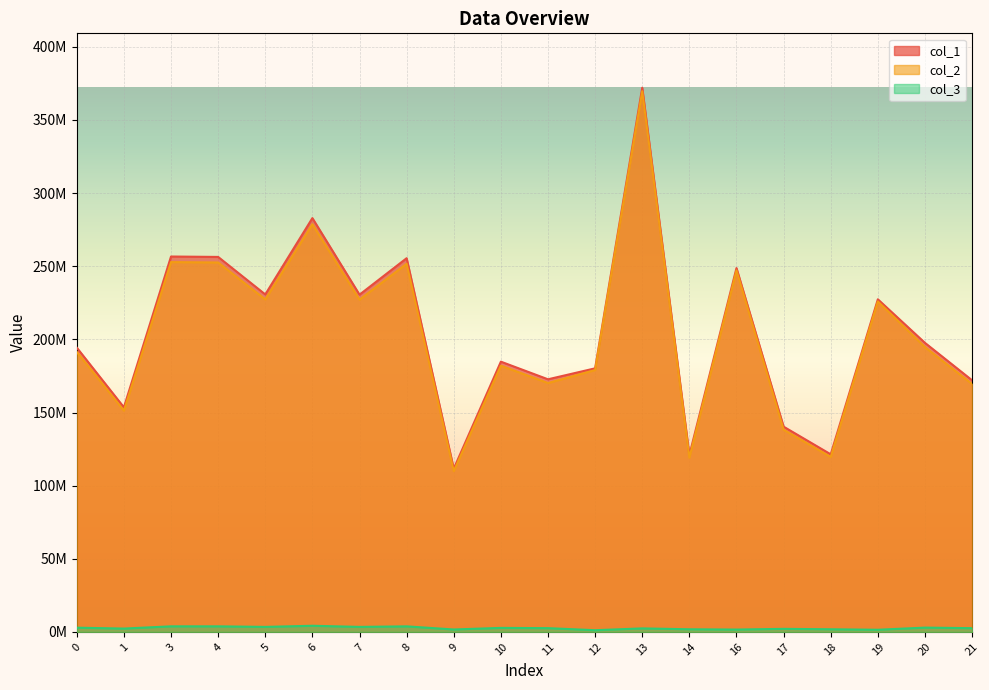

Reading left to right, transcribe all the data shown in this chart.

col_1: 194351992.6	153540769.1	256650804.1	256373989.9	230725999.0	282917609.4	230569274.4	255499612.7	111566618.5	184763262.1	172709618.2	180206286.6	372041189.8	120919302.3	248756922.1	140317072.1	121410186.7	227392592.2	197615713.3	172023485.2
col_2: 191468231.9	151262558.1	252842664.6	252569957.7	227302527.1	278719727.6	227148128.0	251708554.3	109911212.6	182021777.2	170146983.2	179044208.7	369642045.5	119125122.9	247152788.6	138235072.0	119608723.7	225926228.7	194683526.0	169471030.9
col_3: 2883760.7	2278211.0	3808139.6	3804032.2	3423471.9	4197881.8	3421146.4	3791058.4	1655405.9	2741484.8	2562635.0	1162078.0	2399144.2	1794179.4	1604133.5	2082000.1	1801463.0	1466363.5	2932187.2	2552454.3